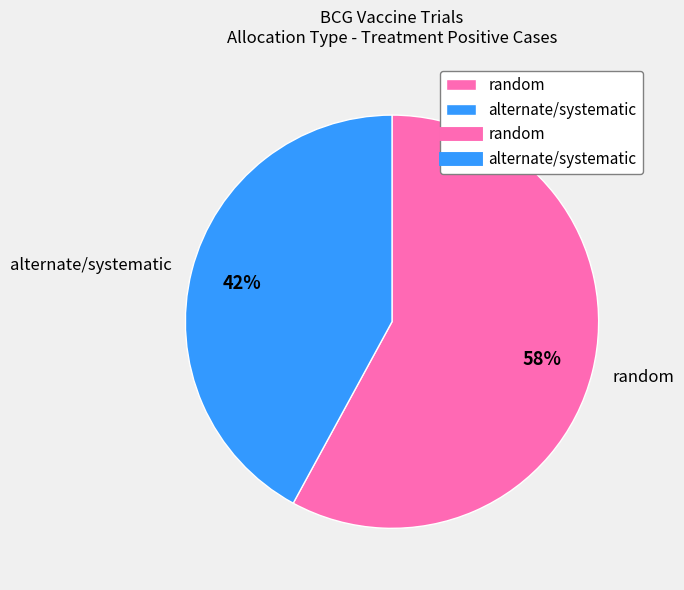

True or false: alternate/systematic accounts for 51% of the total.

False